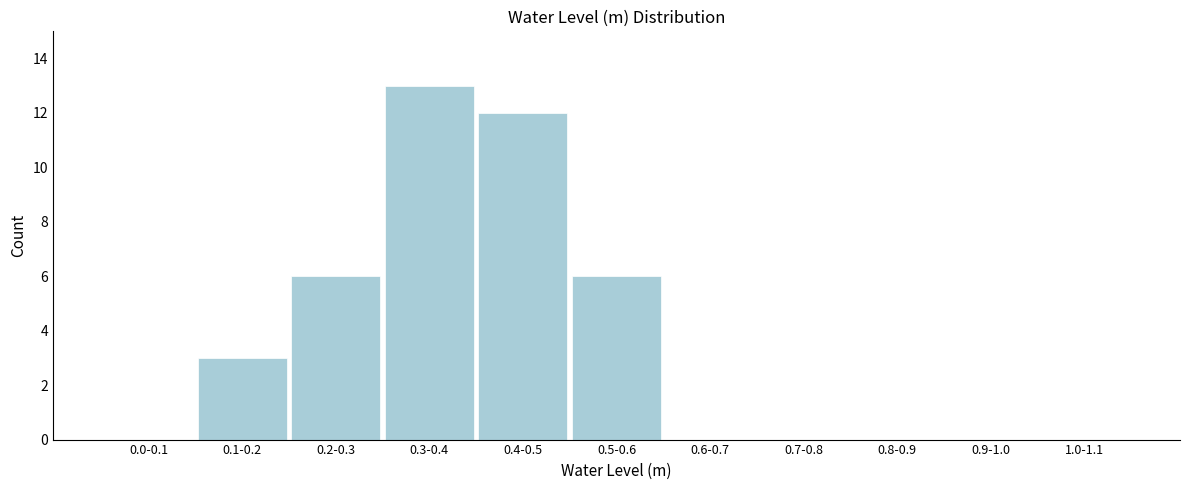

Reading left to right, what are all the values shown in this chart?

0.0-0.1=0	0.1-0.2=3	0.2-0.3=6	0.3-0.4=13	0.4-0.5=12	0.5-0.6=6	0.6-0.7=0	0.7-0.8=0	0.8-0.9=0	0.9-1.0=0	1.0-1.1=0